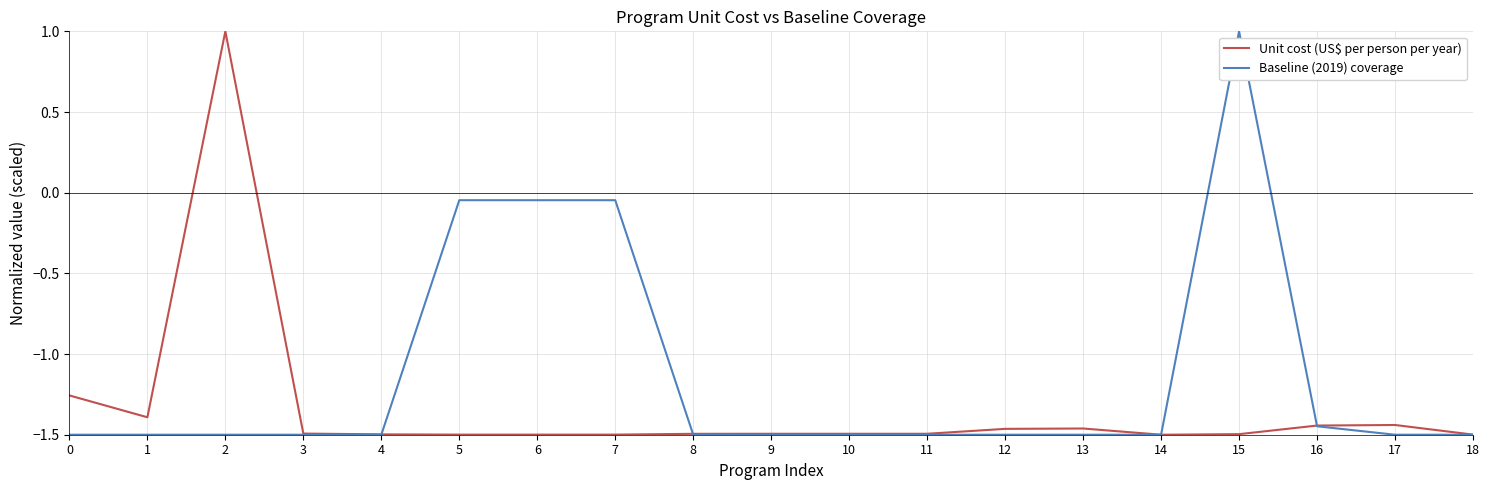

Is it true that Unit cost (US$ per person per year) equals -2.5 at 4?

False